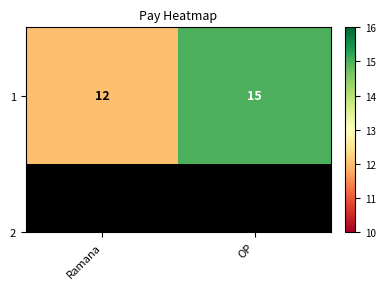

How many categories are shown in the chart?

2